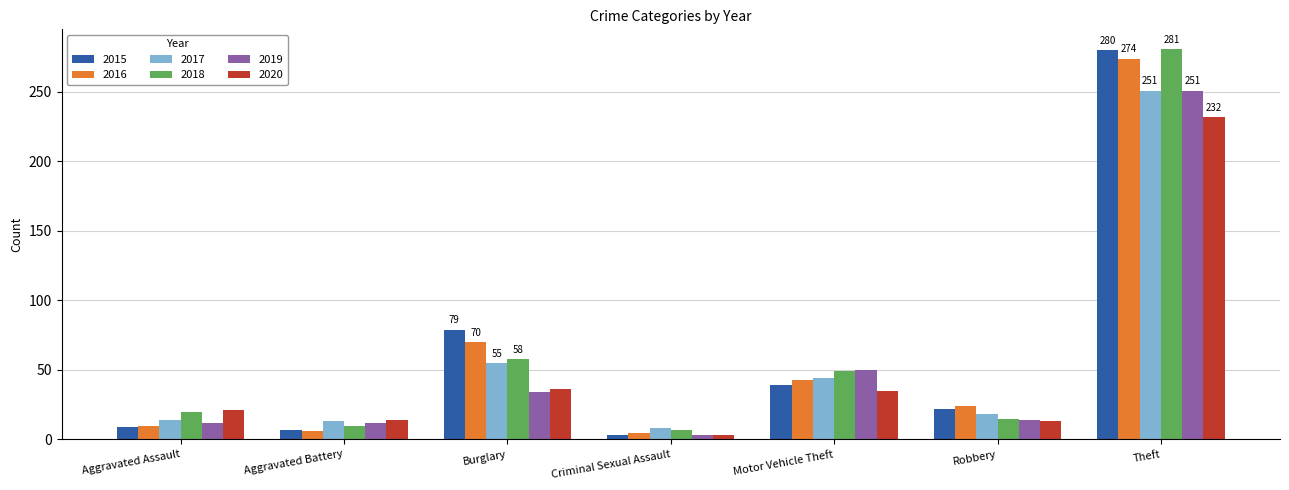

What is the value of the 2018 bar at the 5th from the left?

49